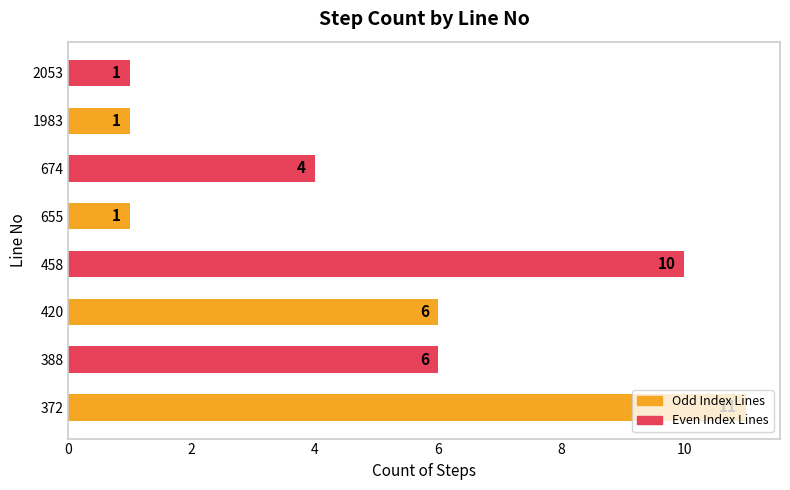

How many bars are there in total?

8